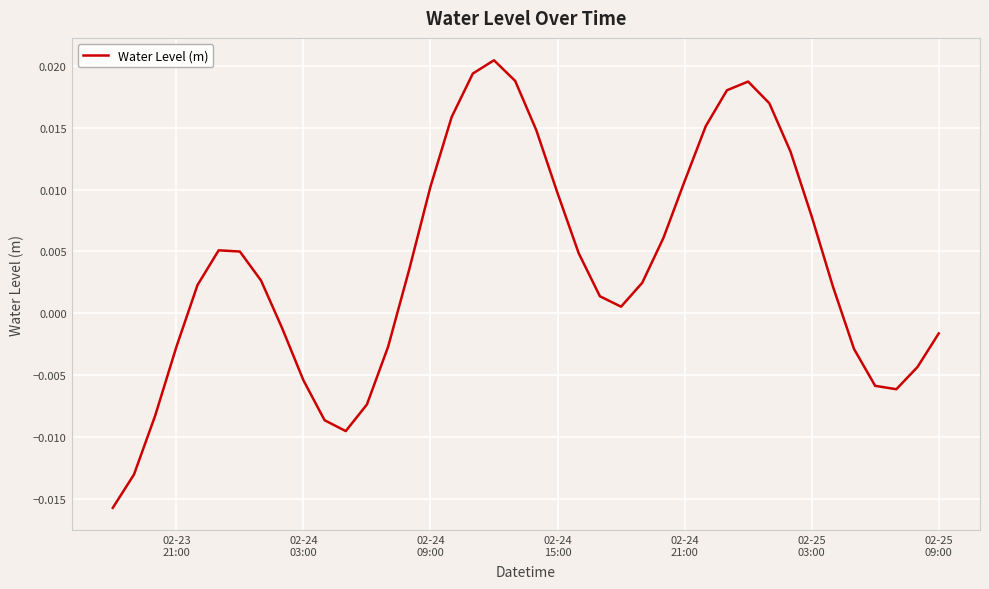

How many lines are shown in the chart?

1